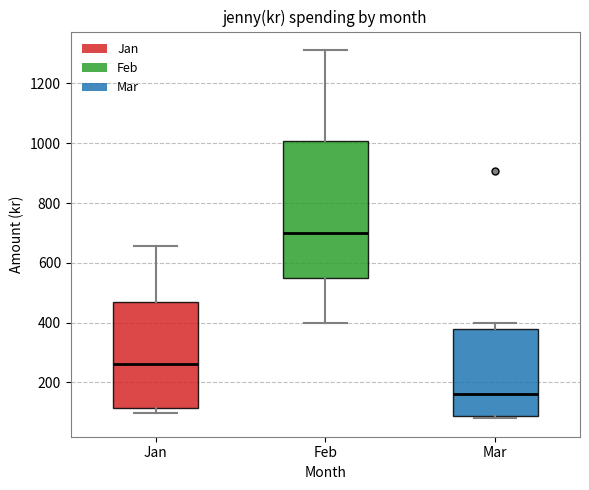

Reading left to right, read every box against the y-axis: the position of its median line, the range the box covers, and the ends of its whiskers. The values are not printed on the chart, so give them approximately, as read against the axis.

Jan: median 260, box 120 to 460, whiskers 100 to 660
Feb: median 700, box 540 to 1000, whiskers 400 to 1320
Mar: median 160, box 80 to 380, whiskers 80 (just below the box's lower edge) to 400